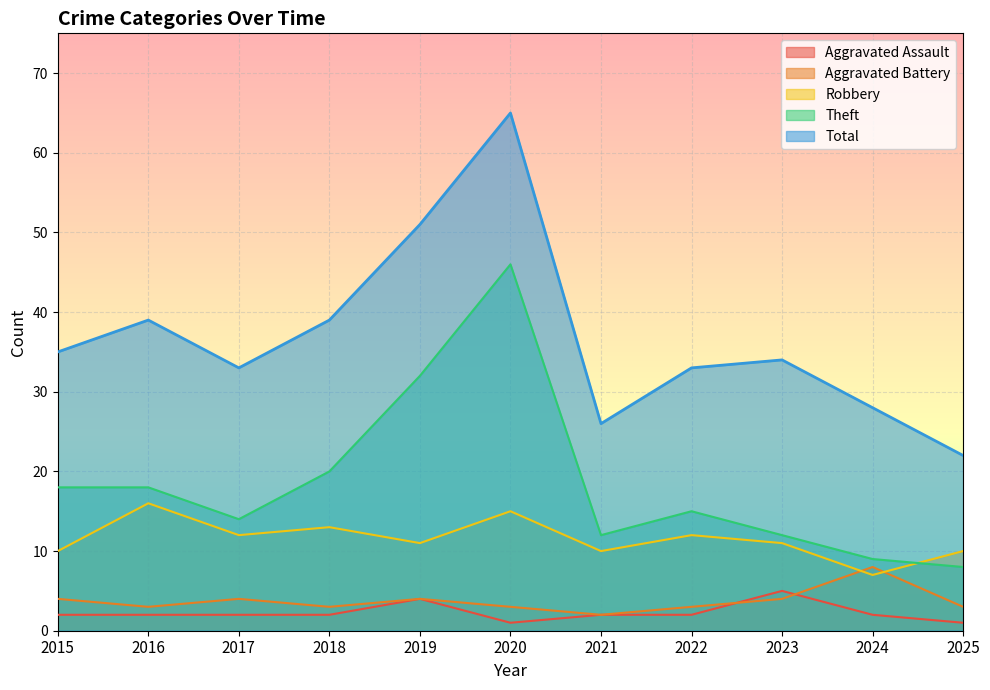

Does the chart display data point markers on the line(s)?

No